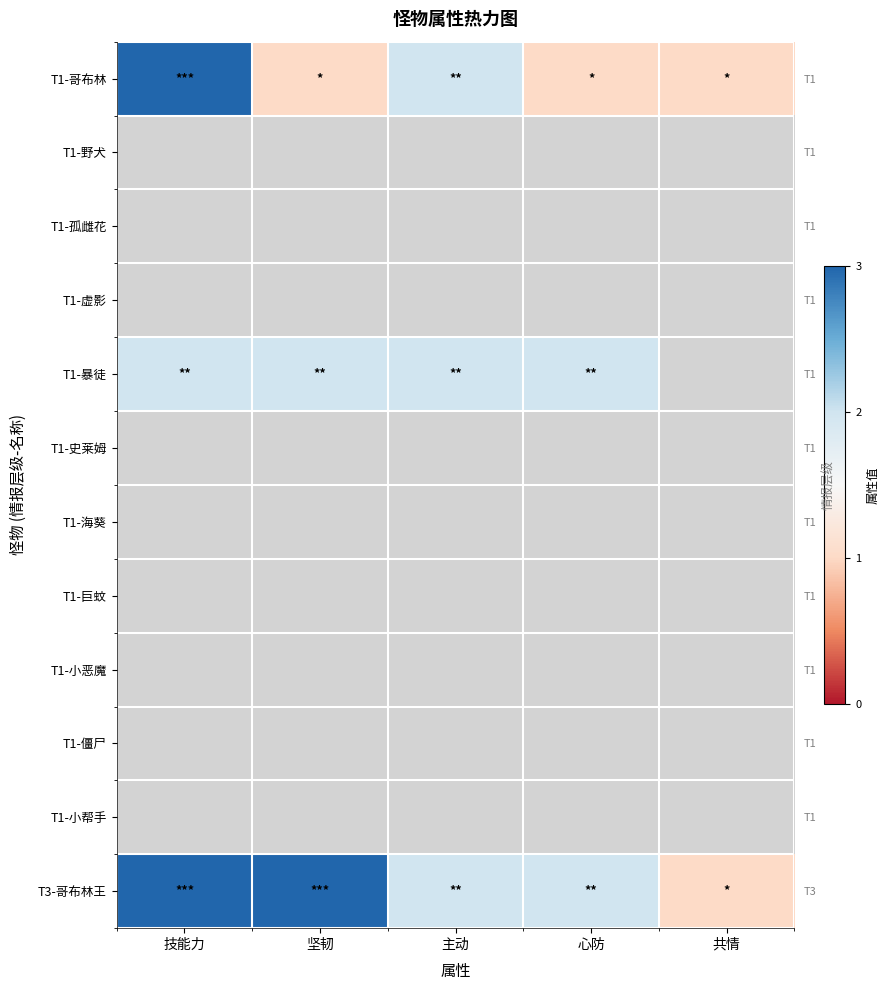

Which series has the largest range (max minus min)?

T1-哥布林